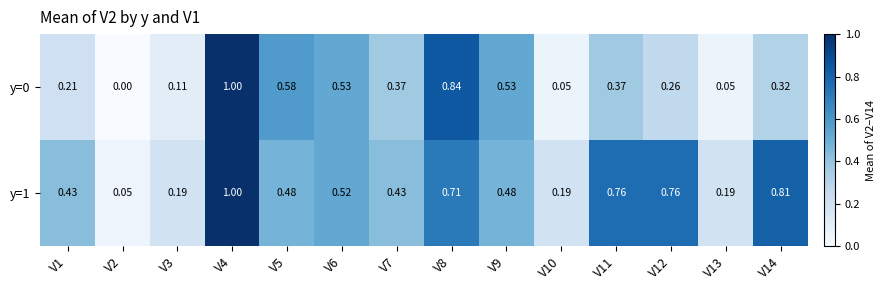

How many categories are shown in the chart?

14